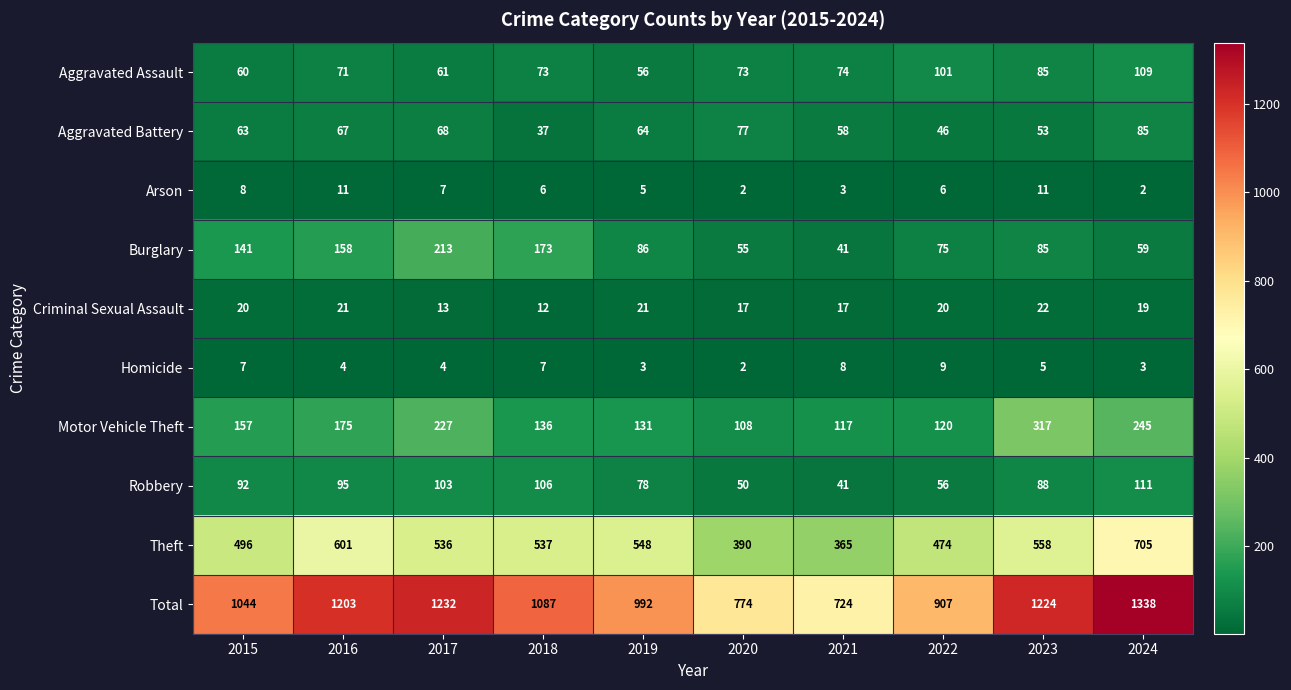

At which label does Homicide first exceed 5?

2015